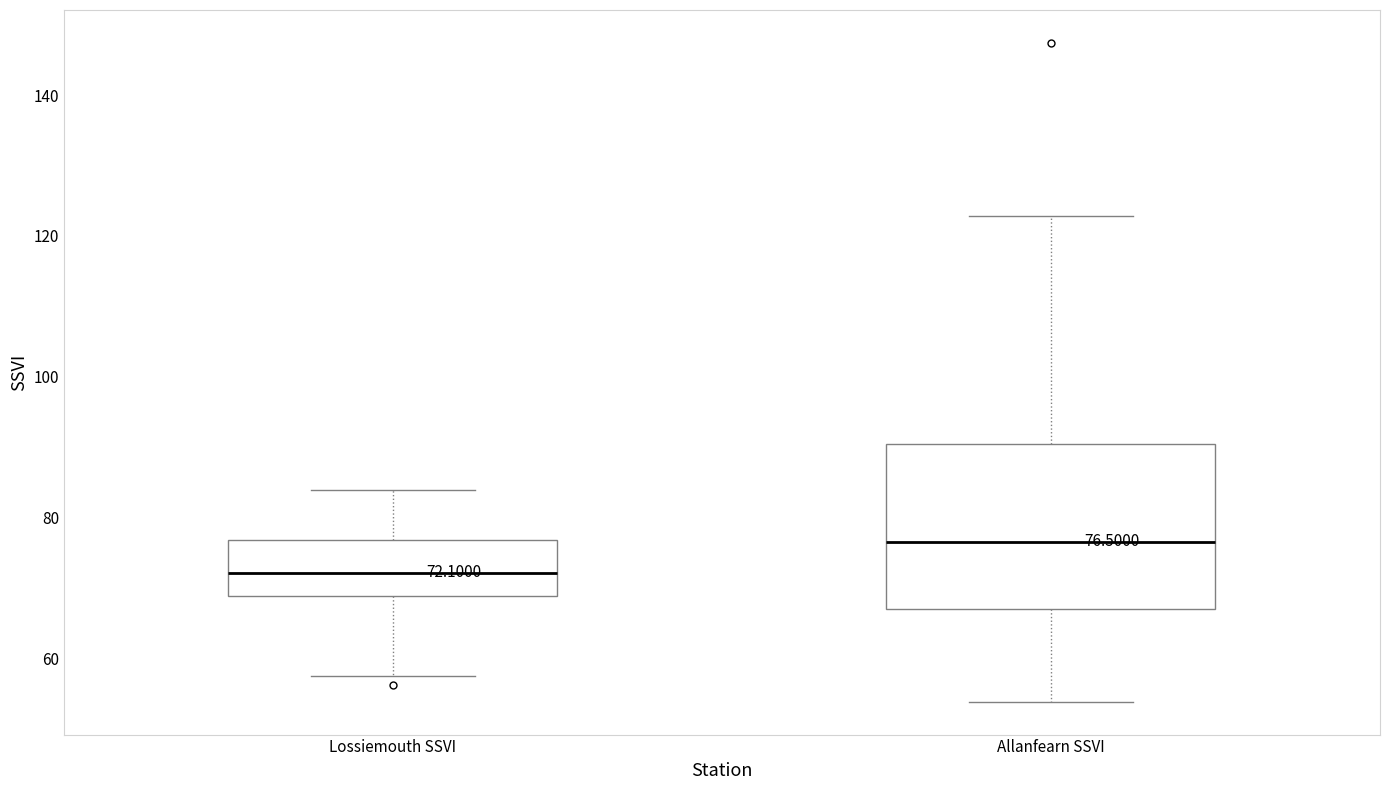

Comparing the boxes themselves (not the whiskers), which one is the tallest?

Allanfearn SSVI